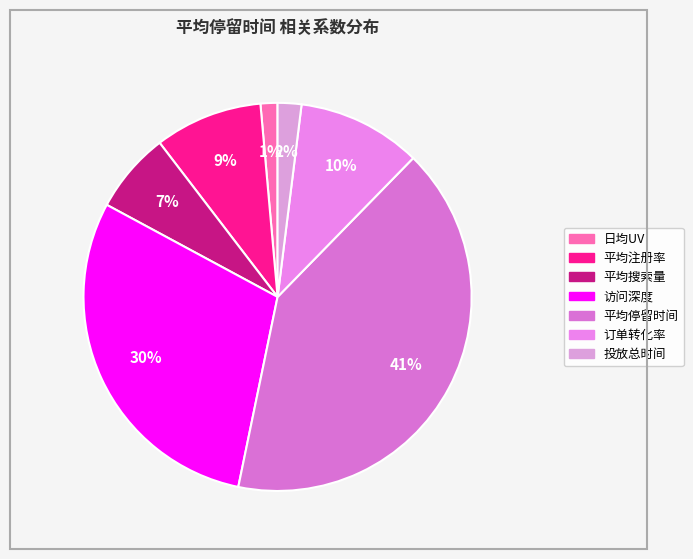

How many segments does this pie chart have?

7